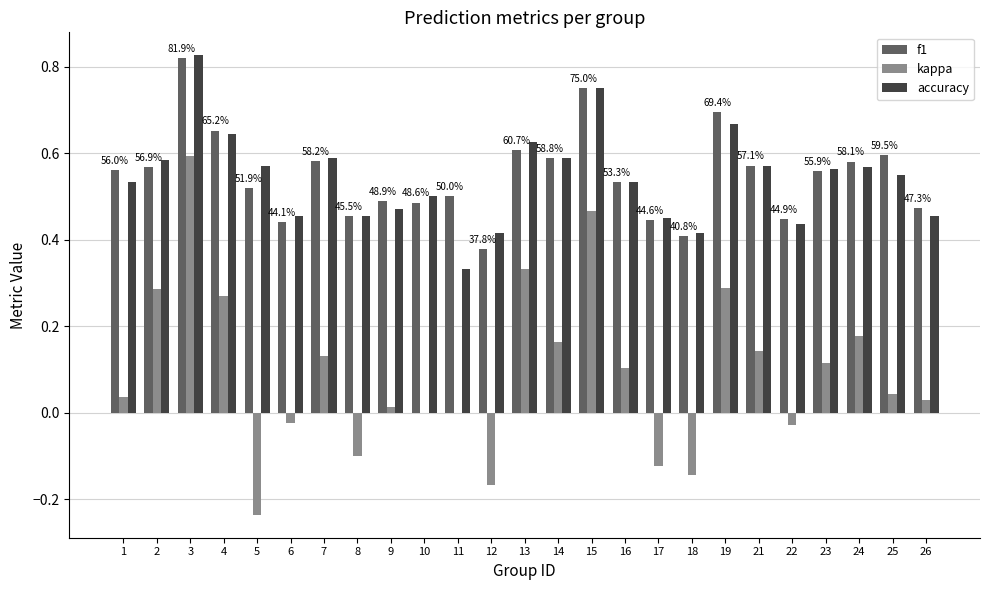

Which series has the widest spread of values?

kappa